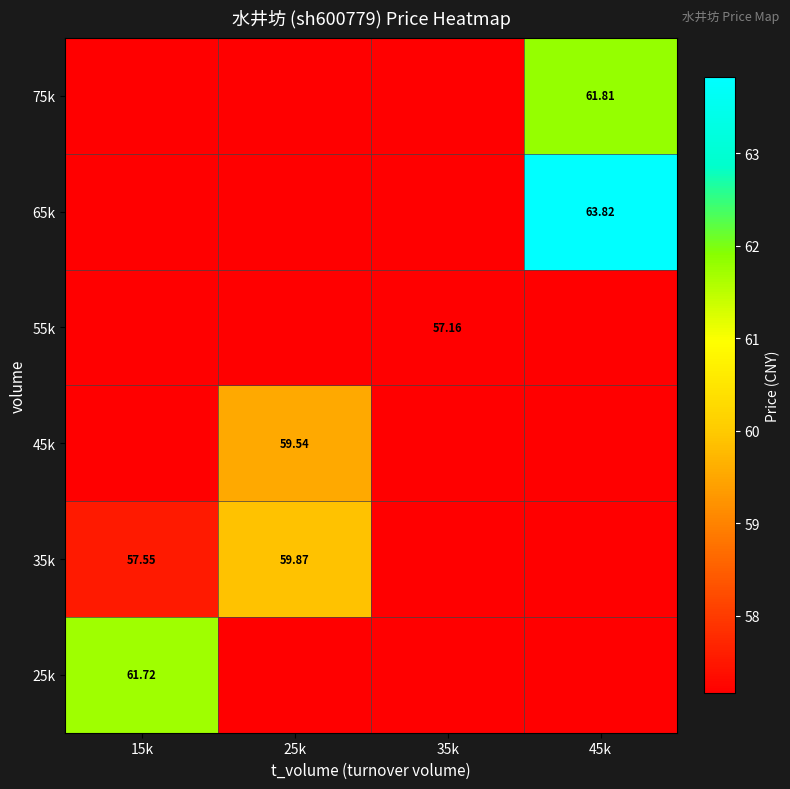

What is the difference between the 35k values at 25k and 45k?

2.7